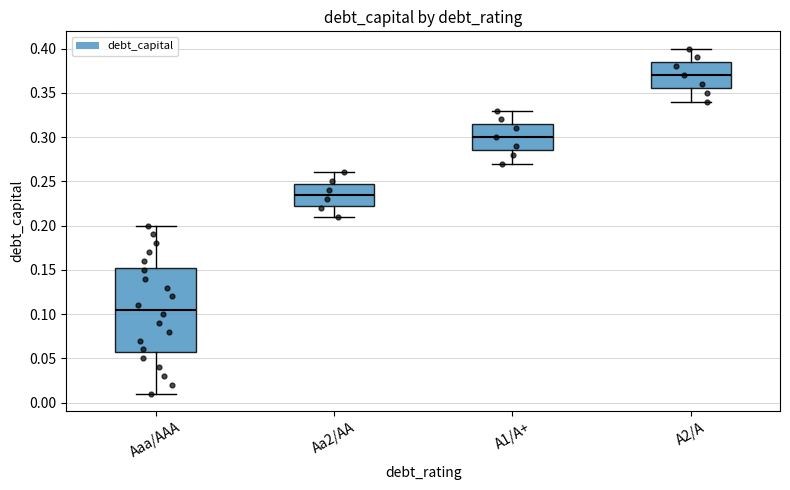

Which box is the tallest, from its lower edge to its upper edge?

Aaa/AAA